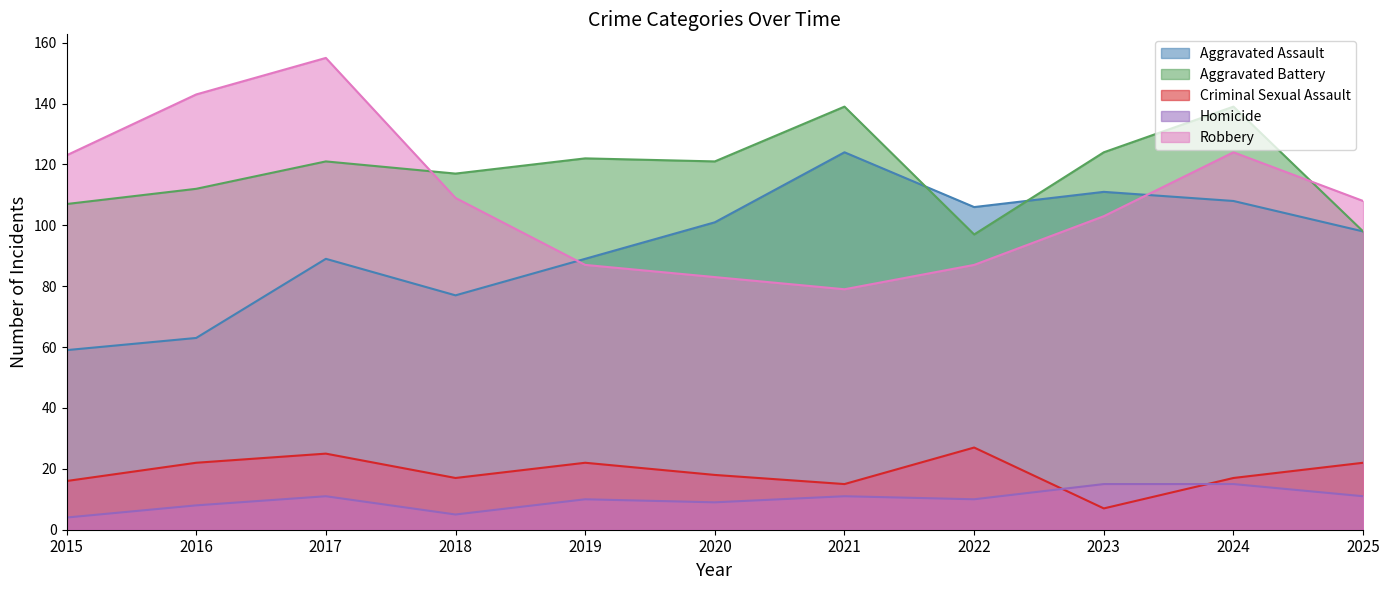

What is the smallest value displayed?

4